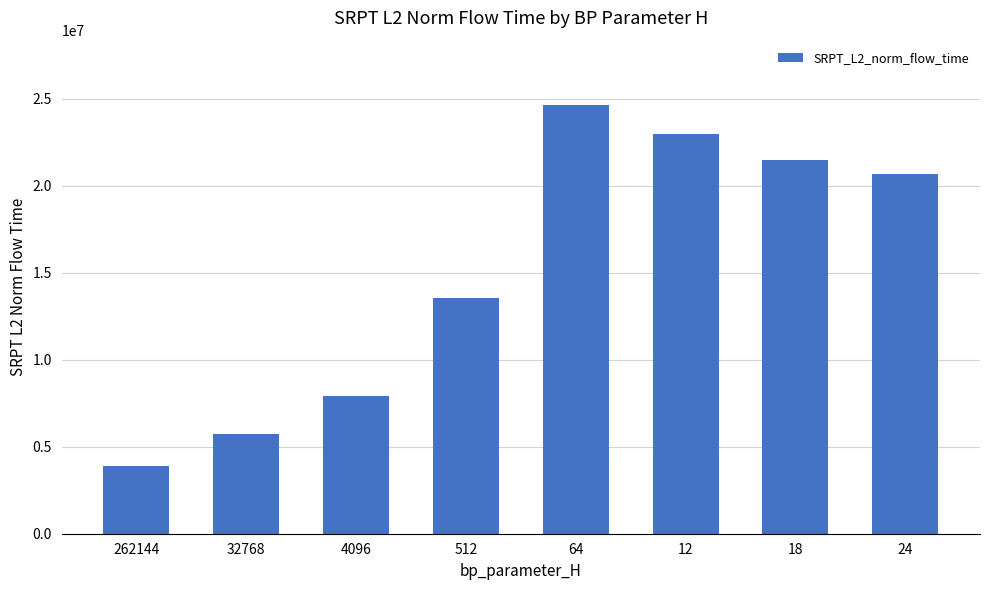

The chart shows a value of 13545829.7 at 512. True or false?

True